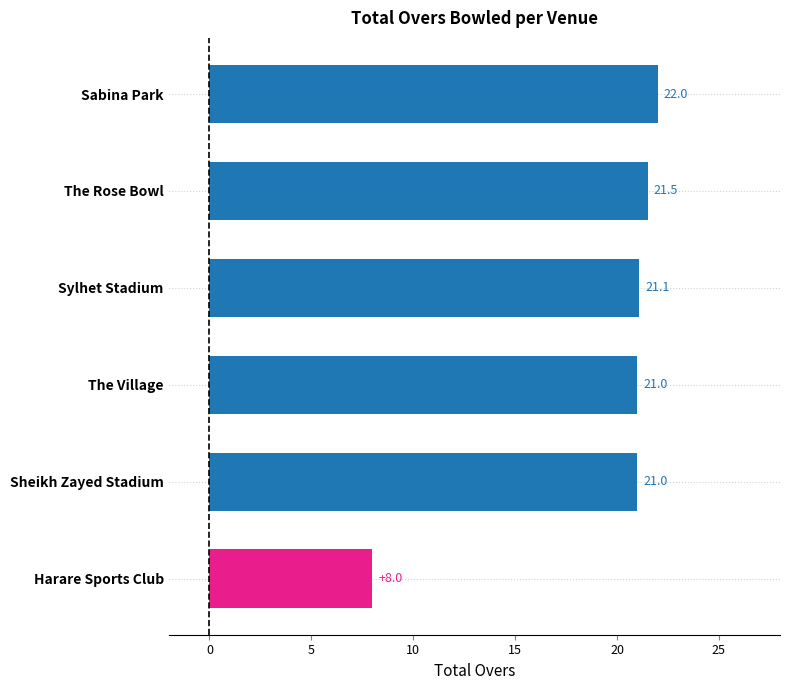

What is the greatest value displayed?

22.0